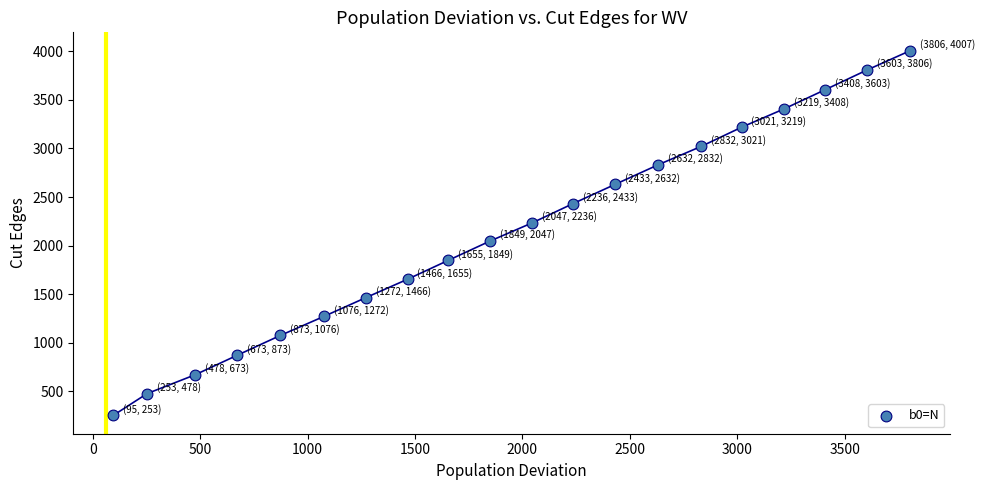

What is the range of X values (max minus min)?

3711